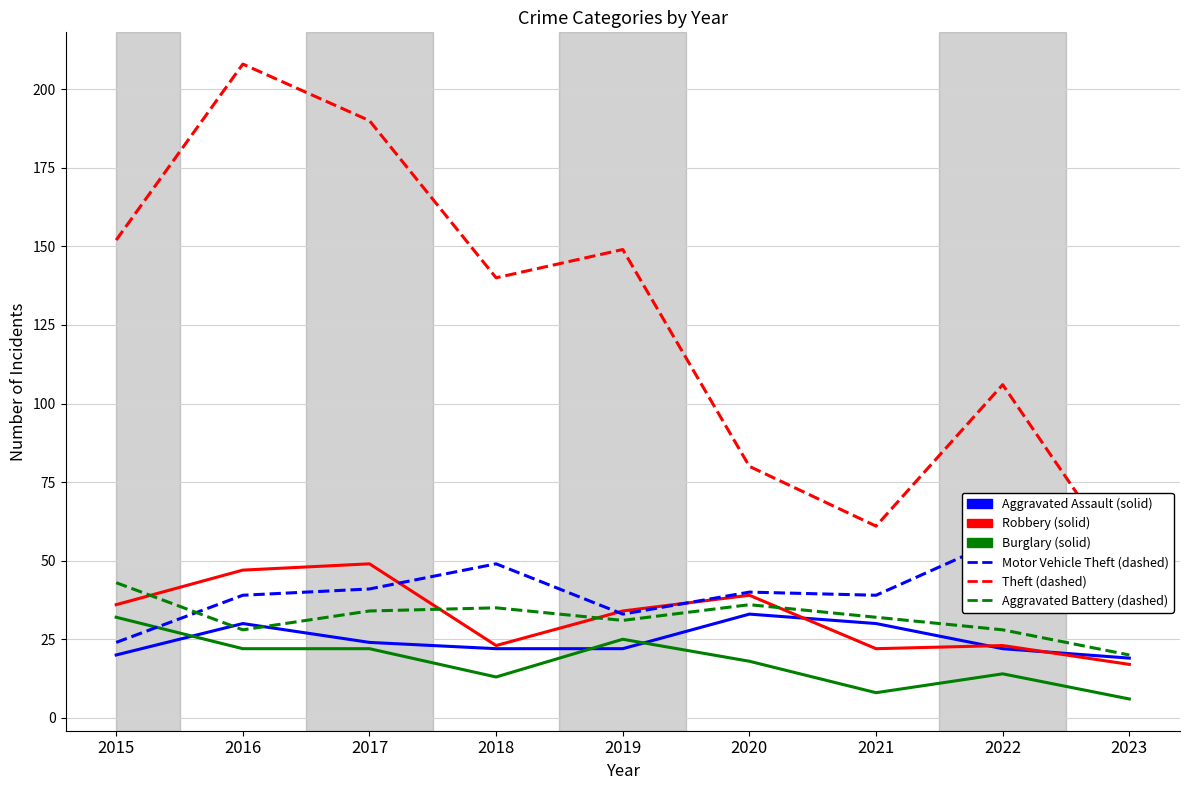

What is the difference between the highest and lowest values at 2022?

92